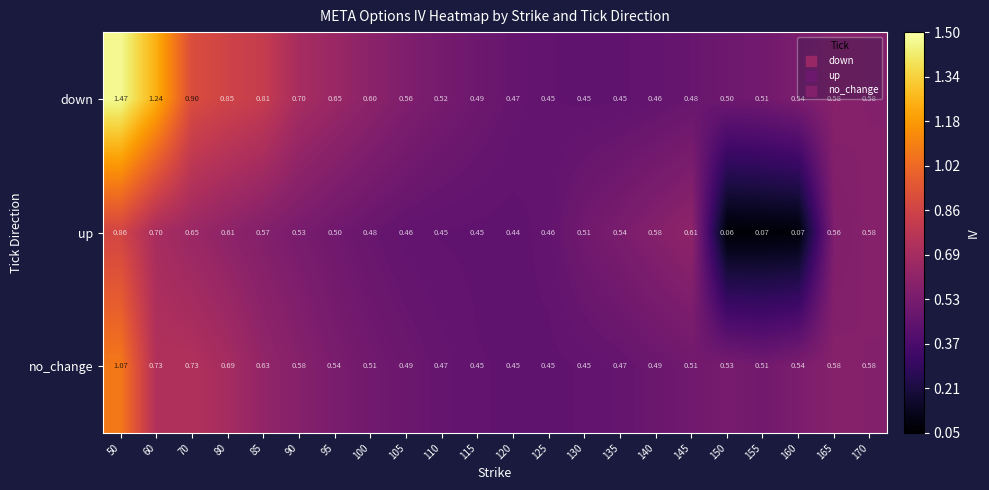

At how many categories does at least one series exceed 0?

22